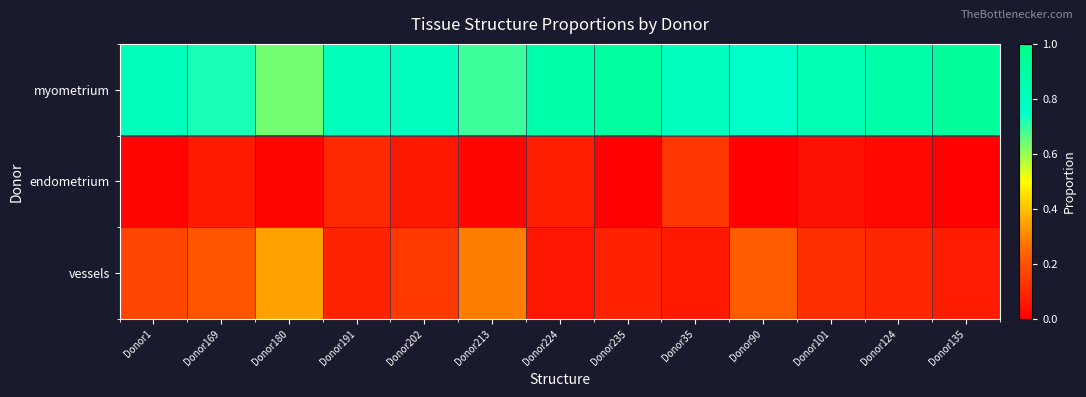

Count the number of data series in this chart.

3